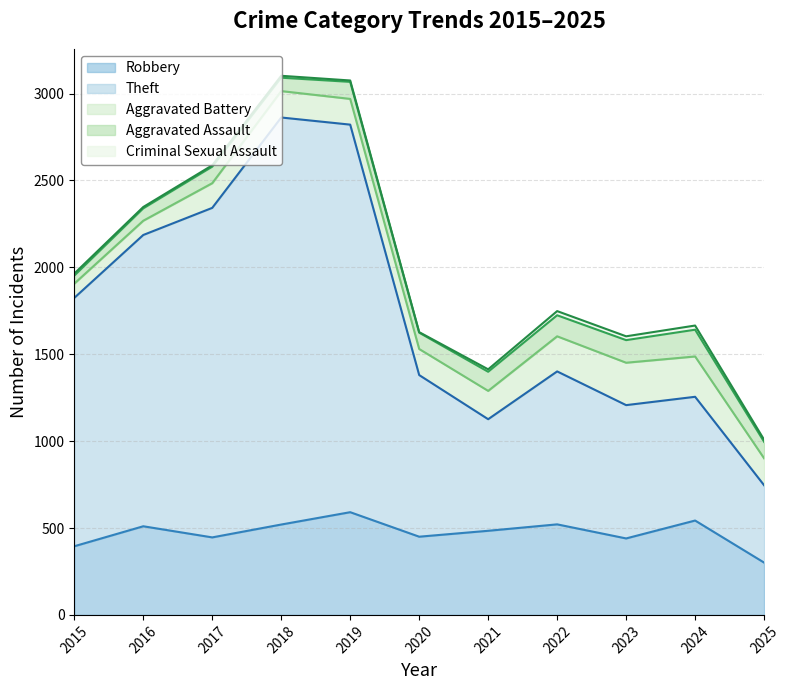

True or false: Theft has a value of 712 at 2024.

True